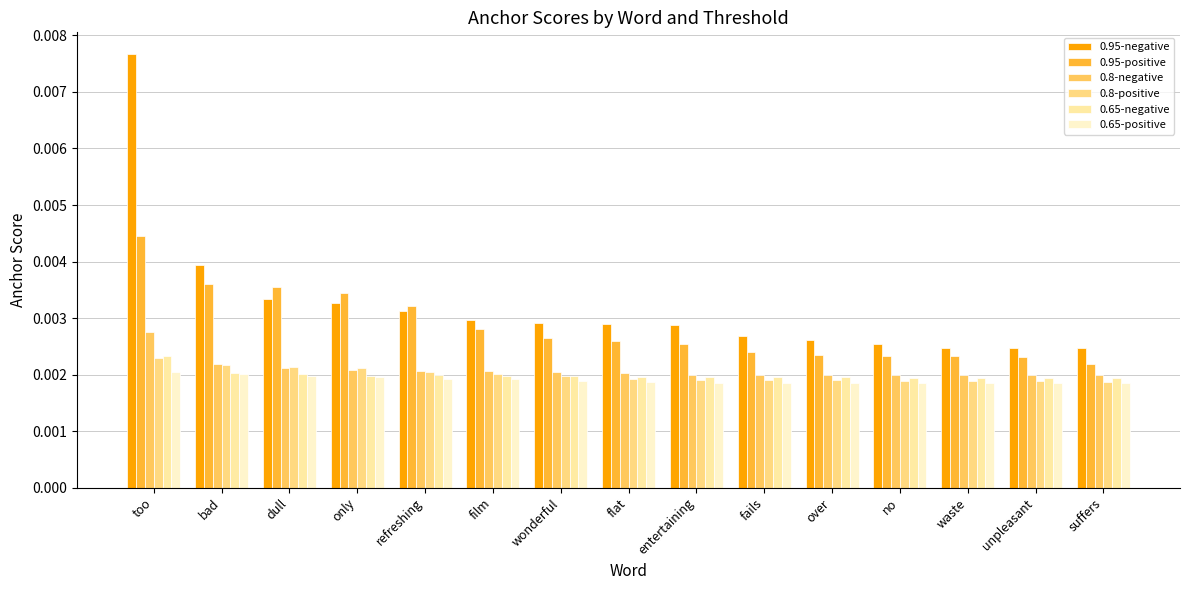

Which label corresponds to the smallest value in the chart?

suffers